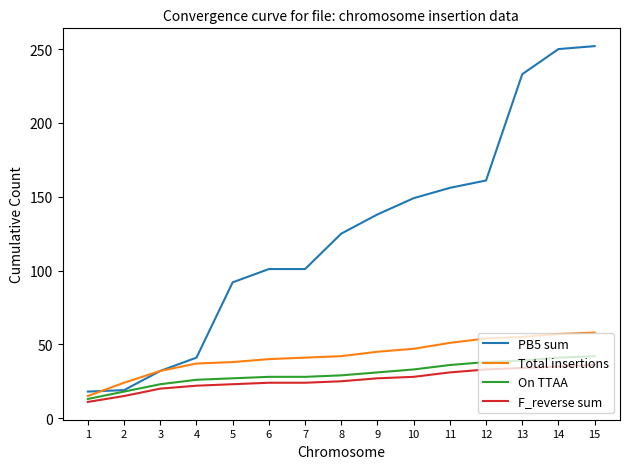

The Total insertions series shows 39 at 2. True or false?

False